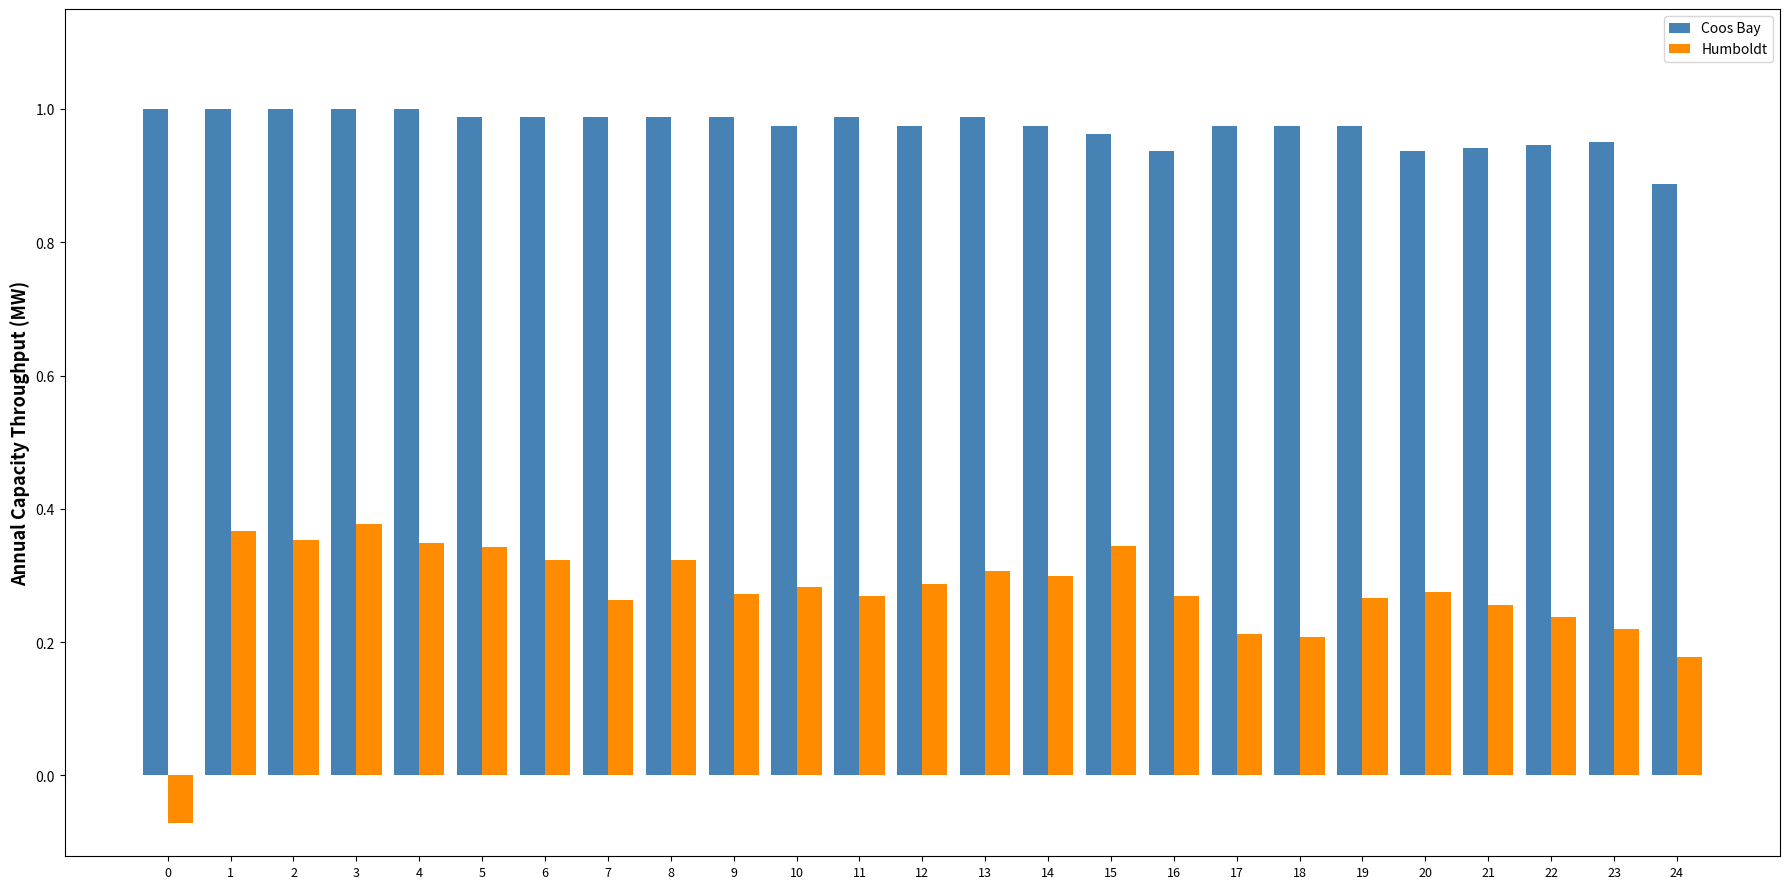

What is the difference between the highest and lowest values at 2?

0.6